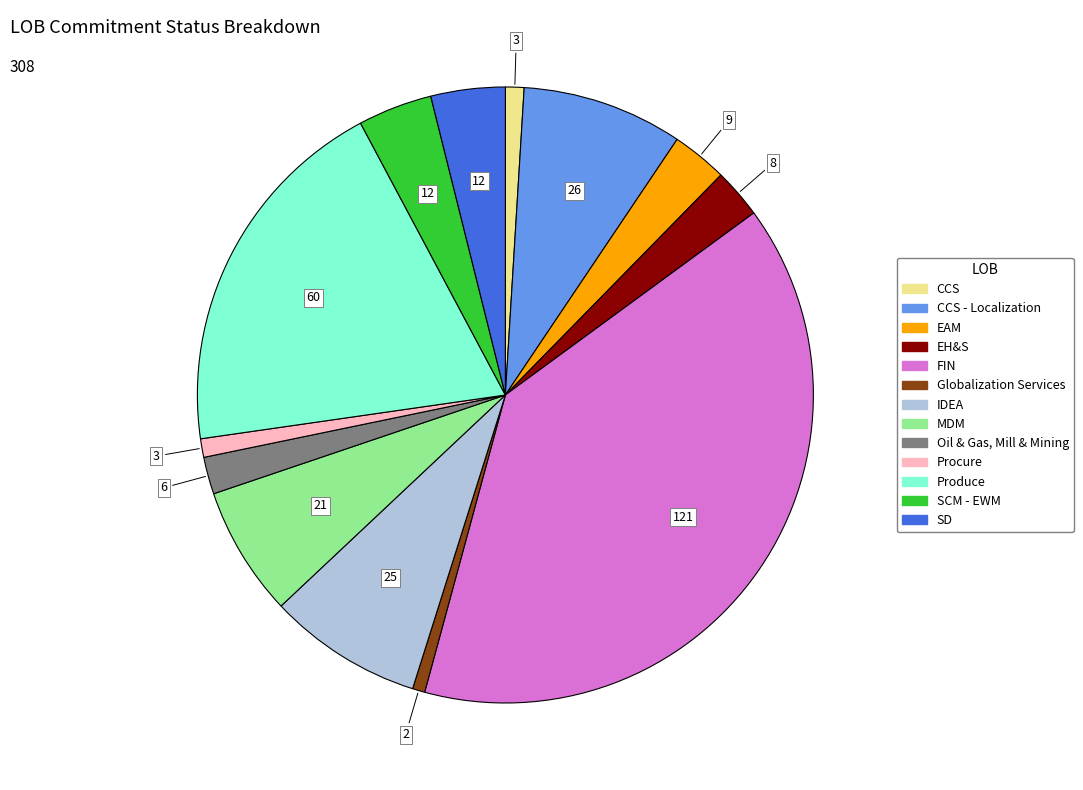

Is there a majority slice in this chart?

No